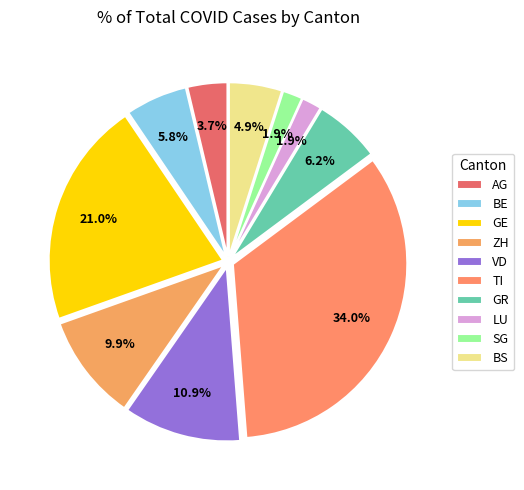

To the nearest percent, what percentage of the pie is ZH?

10%